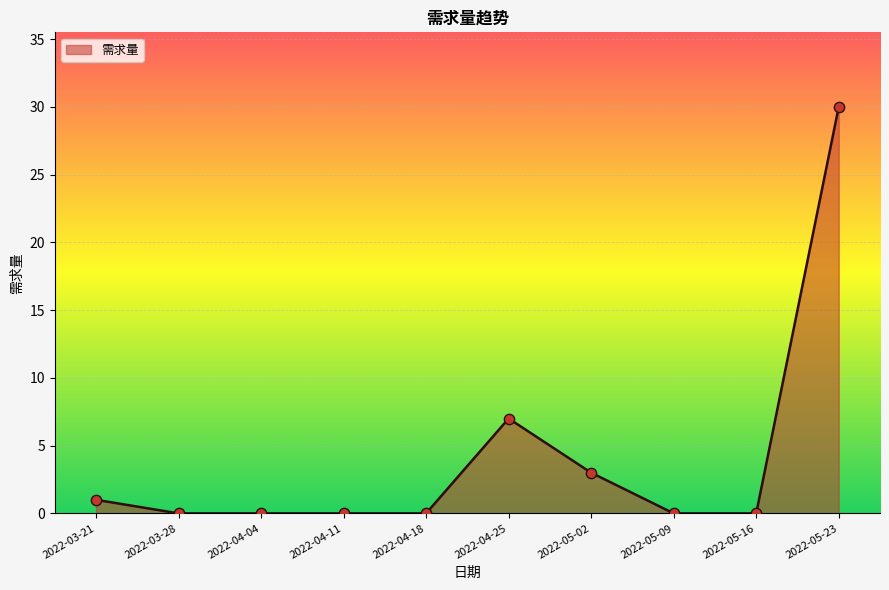

What is the ratio of the value at 2022-05-23 to the value at 2022-03-21?

30.0